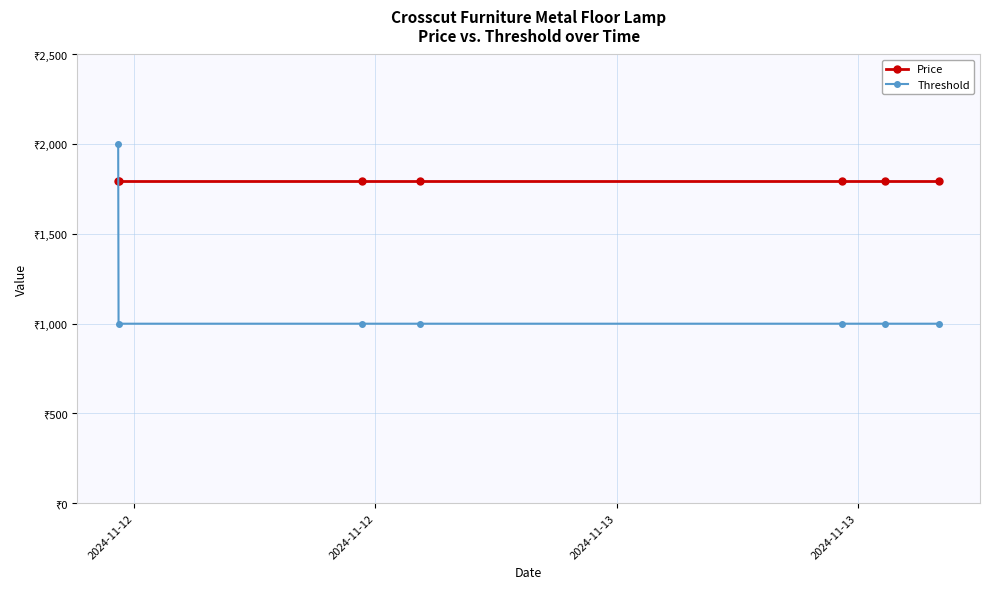

Which category has the highest value in the Threshold series?

2024-11-12